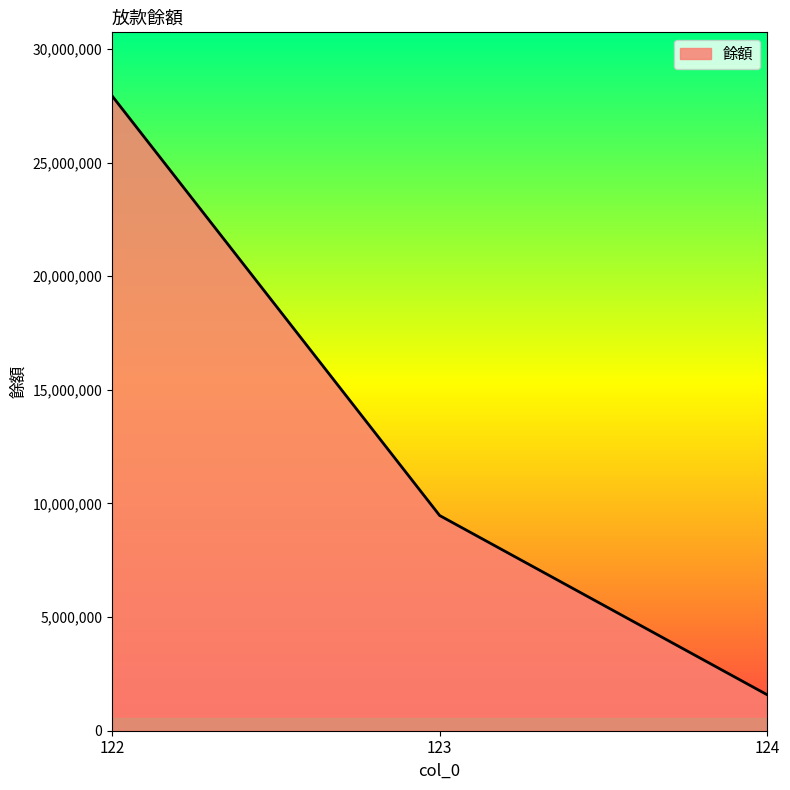

Approximately how many times larger is the value at 122 compared to 123?

3.0